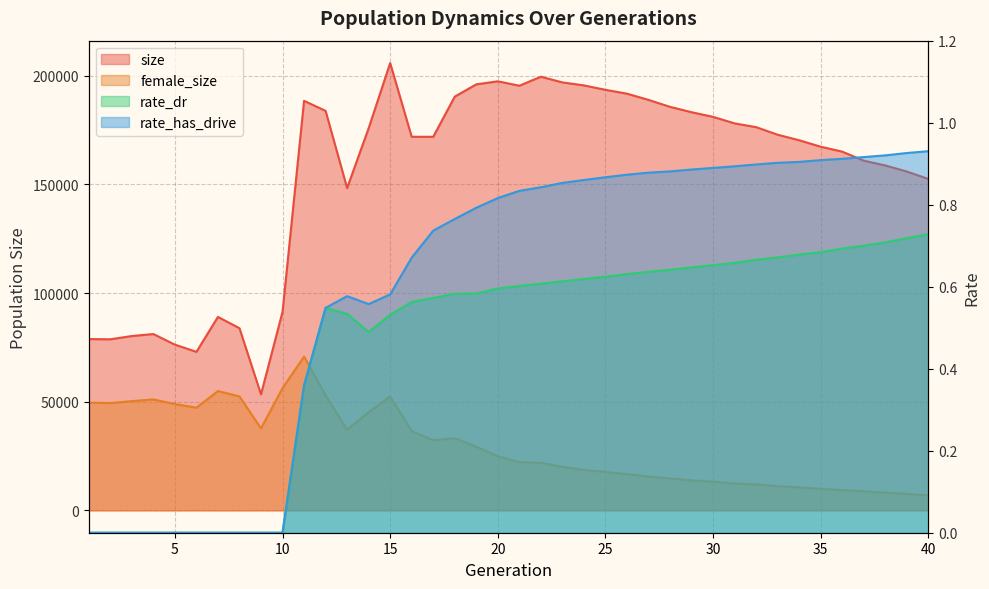

What is the difference between the highest and lowest values at 39?

155901.3